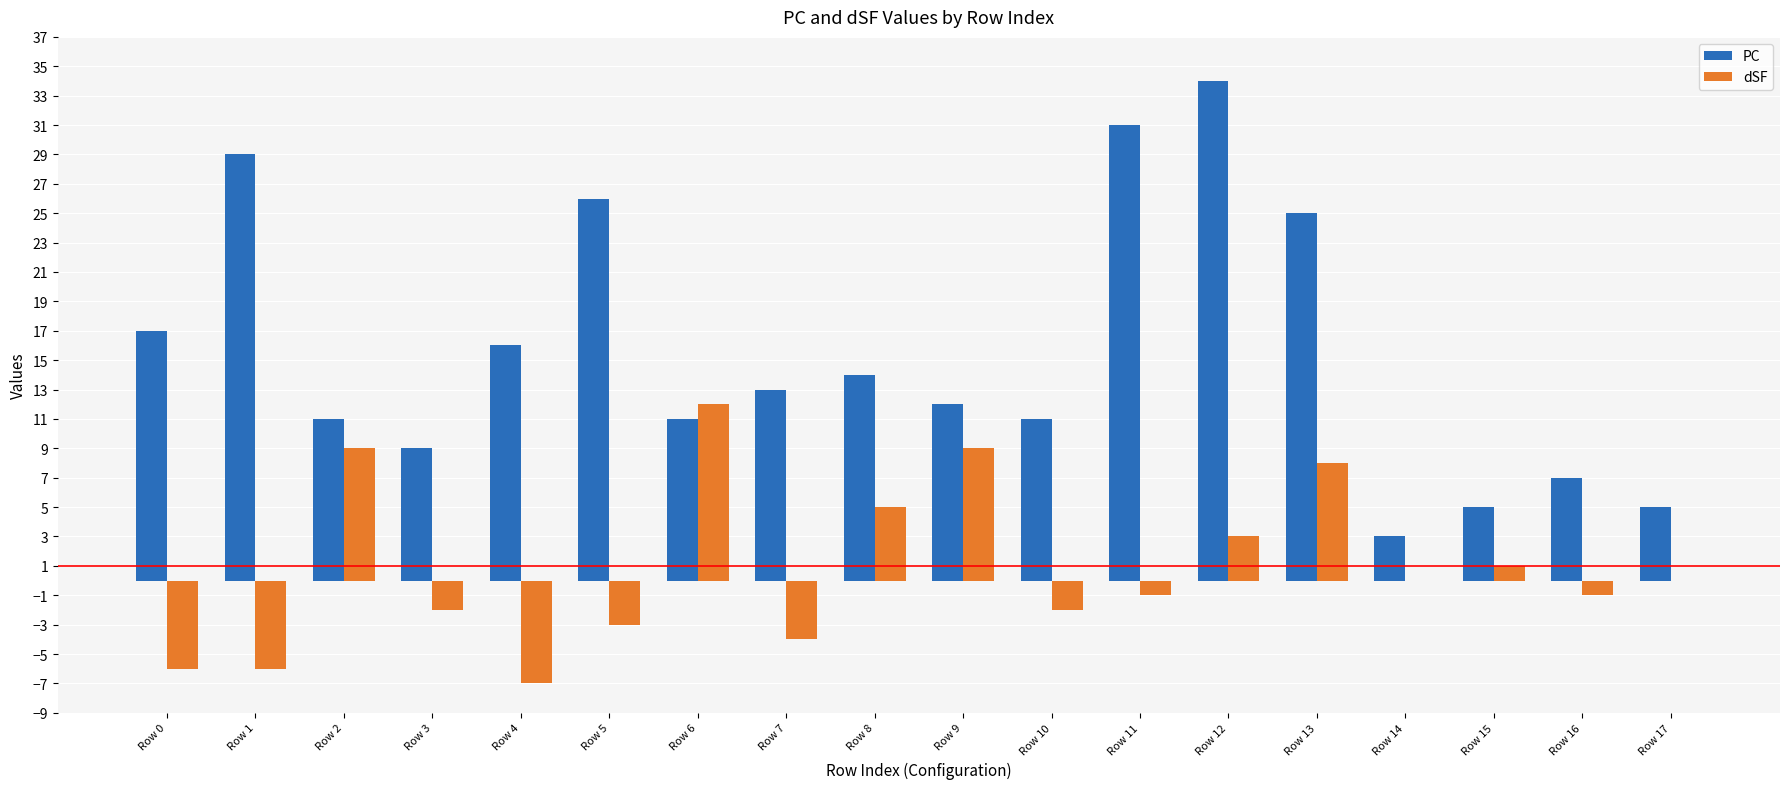

Where is PC nearest to the value 18?

Row 0